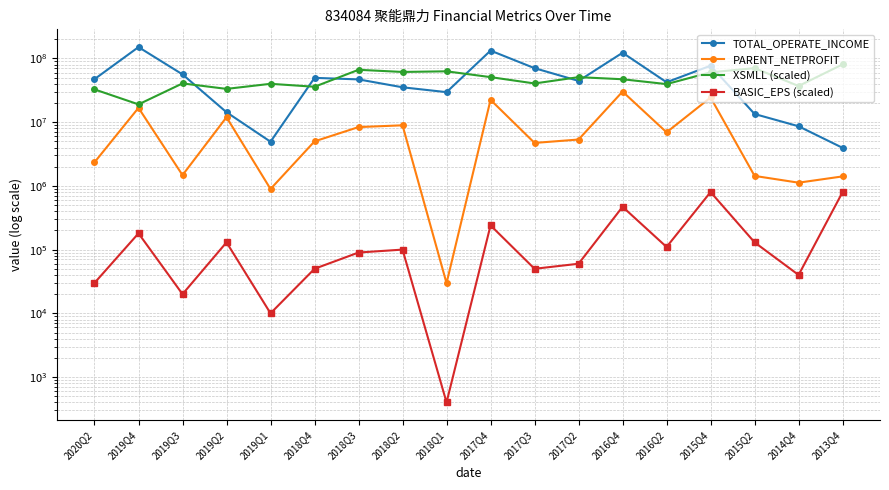

List the labels in order of PARENT_NETPROFIT value, largest first.

2016Q4, 2015Q4, 2017Q4, 2019Q4, 2019Q2, 2018Q2, 2018Q3, 2016Q2, 2017Q2, 2018Q4, 2017Q3, 2020Q2, 2019Q3, 2015Q2, 2013Q4, 2014Q4, 2019Q1, 2018Q1